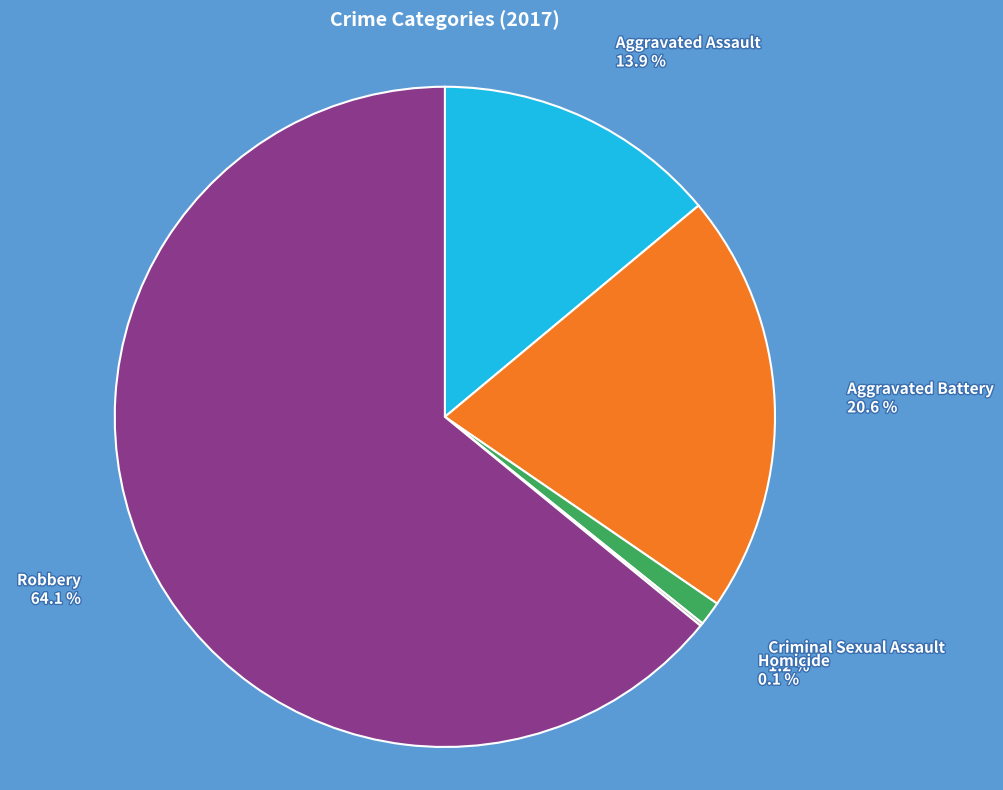

What is the largest slice in the pie chart?

Robbery